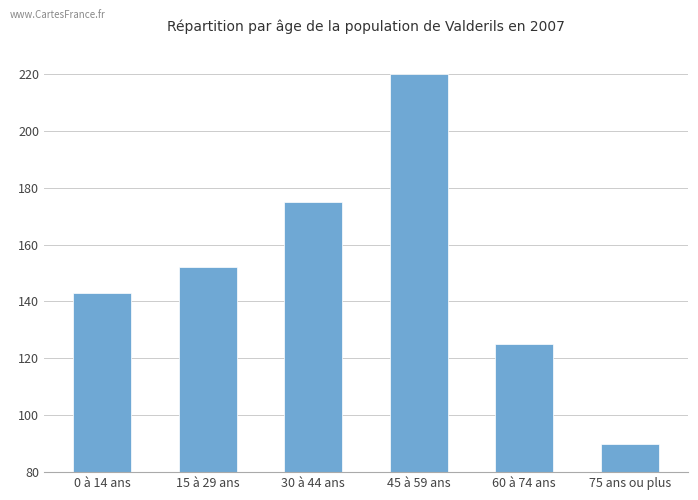

Reading right to left, list all the values displayed in this chart.

90	125	220	175	152	143